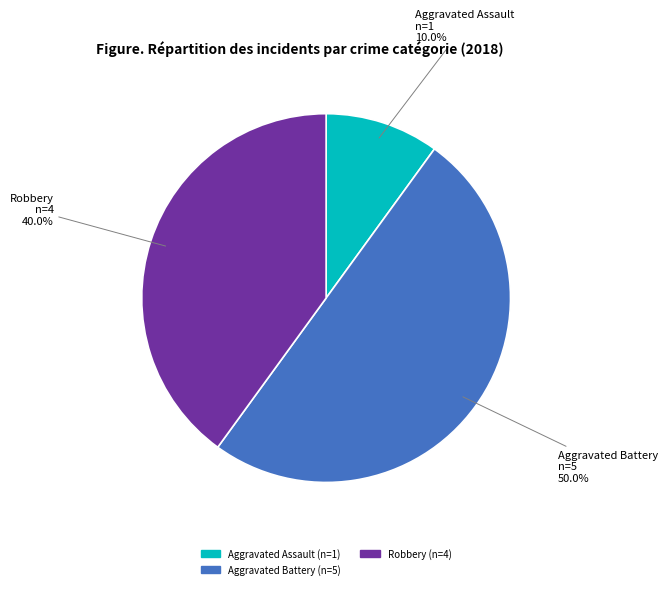

Which slice is the largest?

Aggravated Battery